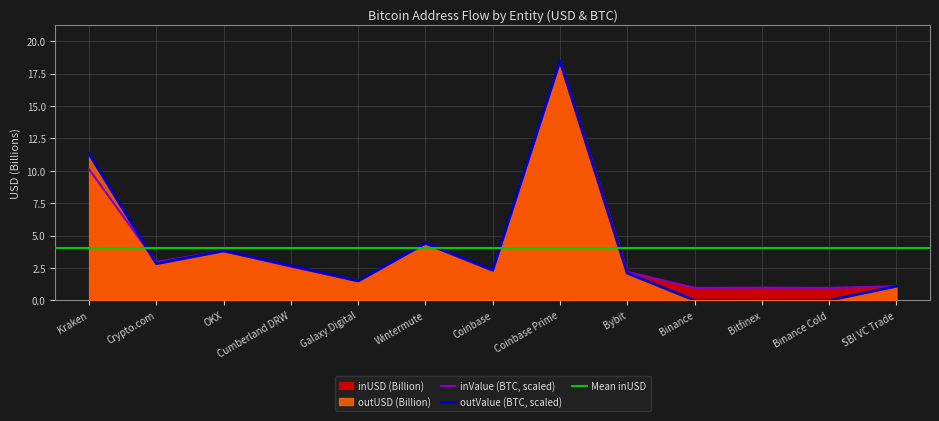

What is the average value of the inUSD series?

4.0